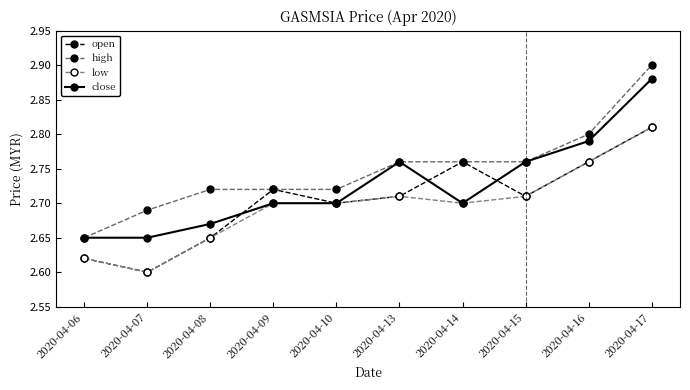

Reading right to left, what are all the values shown in this chart?

open: 2.8	2.8	2.7	2.8	2.7	2.7	2.7	2.6	2.6	2.6
high: 2.9	2.8	2.8	2.8	2.8	2.7	2.7	2.7	2.7	2.6
low: 2.8	2.8	2.7	2.7	2.7	2.7	2.7	2.6	2.6	2.6
close: 2.9	2.8	2.8	2.7	2.8	2.7	2.7	2.7	2.6	2.6